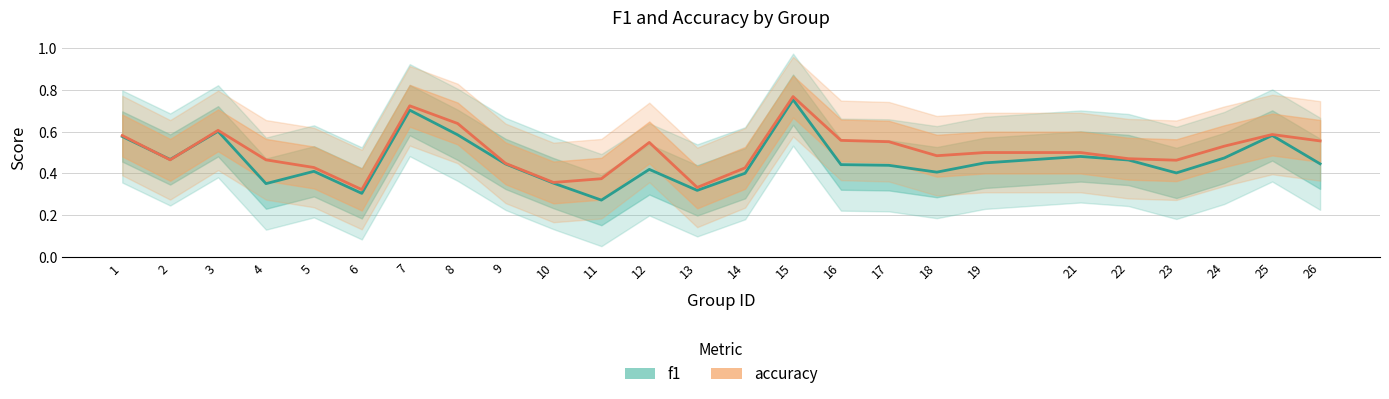

Between 5 and 16, which series saw the biggest shift?

accuracy